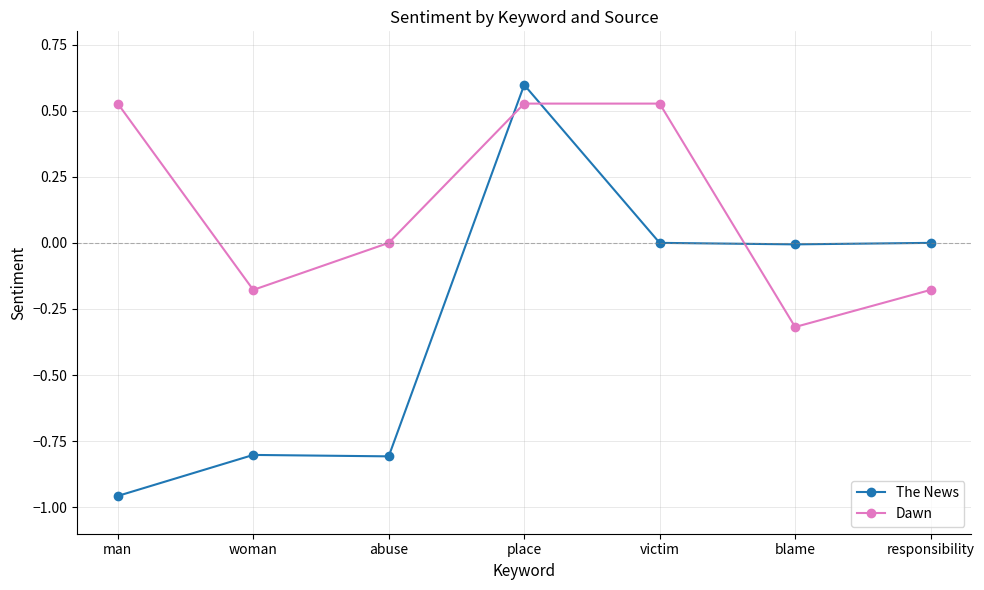

True or false: Dawn has a value of -0.3 at responsibility.

False